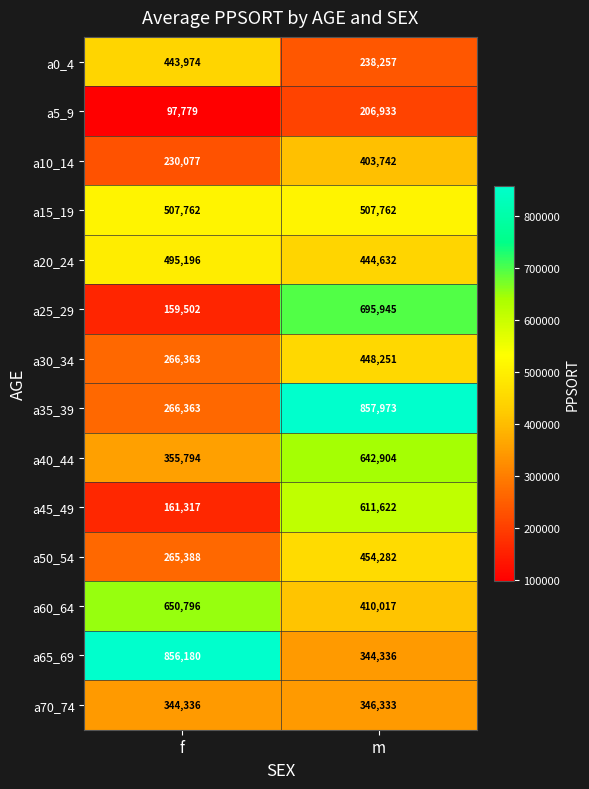

Reading left to right, transcribe all the data shown in this chart.

a0_4: f=443974	m=238257
a5_9: f=97779	m=206933
a10_14: f=230077	m=403742
a15_19: f=507762	m=507762
a20_24: f=495196	m=444632
a25_29: f=159502	m=695945
a30_34: f=266363	m=448251
a35_39: f=266363	m=857973
a40_44: f=355794	m=642904
a45_49: f=161317	m=611622
a50_54: f=265388	m=454282
a60_64: f=650796	m=410017
a65_69: f=856180	m=344336
a70_74: f=344336	m=346333